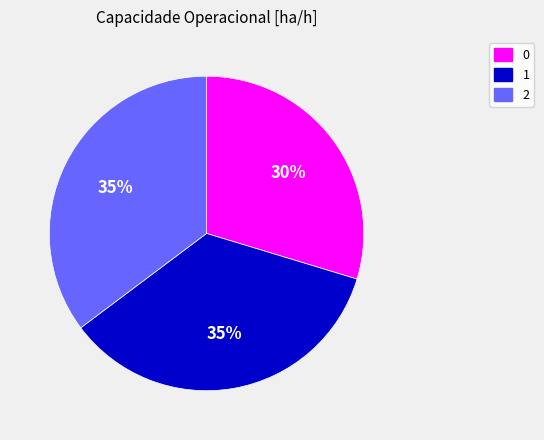

To the nearest percent, what is the combined percentage of 2 and 1?

70%